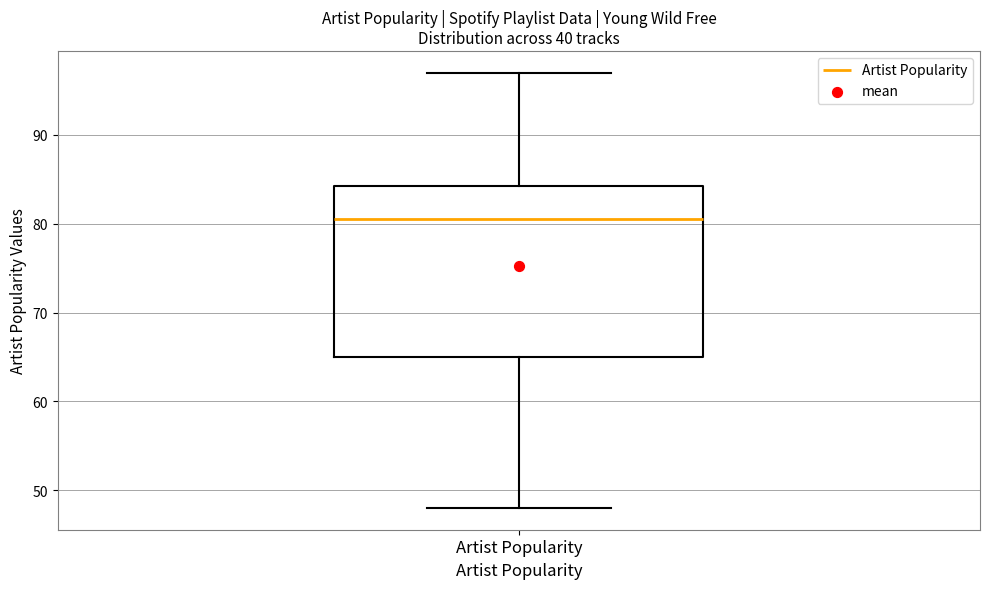

Transcribe this box plot: give where the median line is, the range the box spans, and where the two whiskers end, as read against the y-axis. The values are not printed on the chart, so give them approximately, as read against the axis.

median 81, box 65 to 84, whiskers 48 to 97